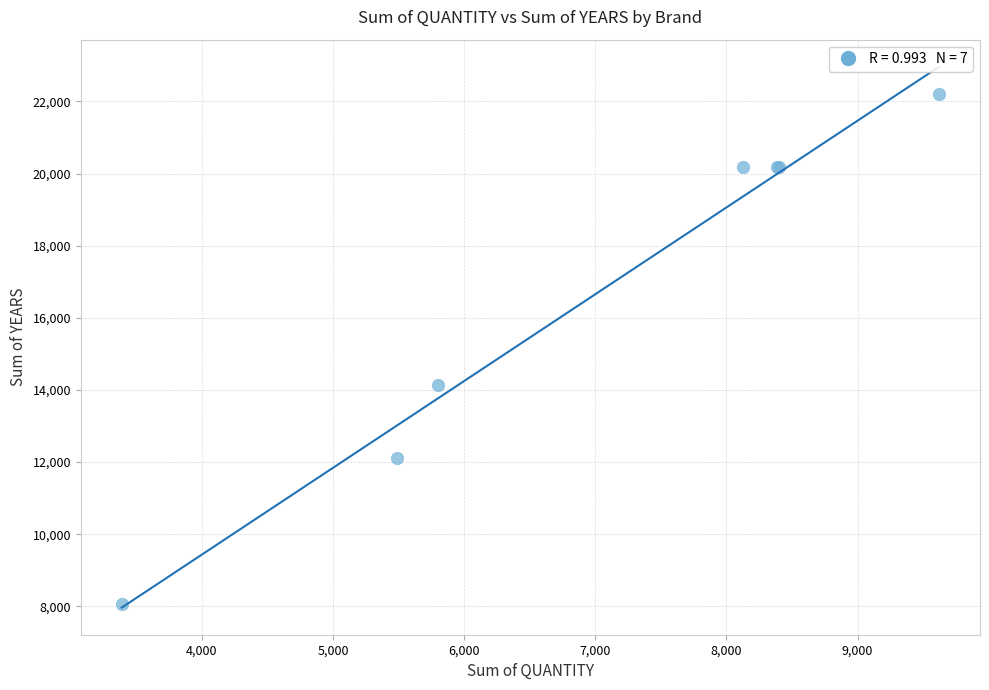

What Y value in the scatter plot is closest to 15142?

14133